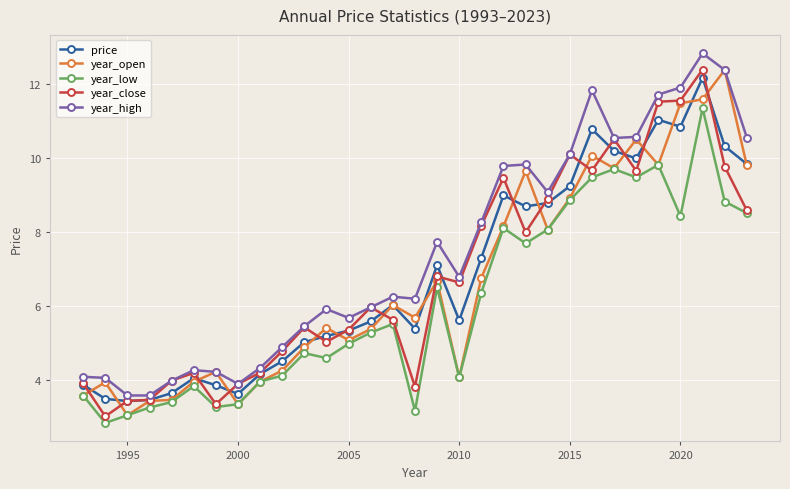

What is the maximum value for price?

12.2